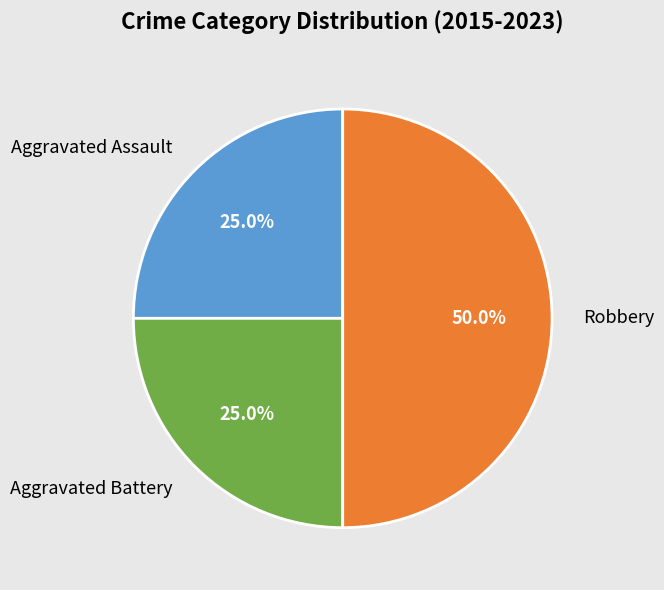

The Aggravated Battery slice represents 25% of the pie. True or false?

True